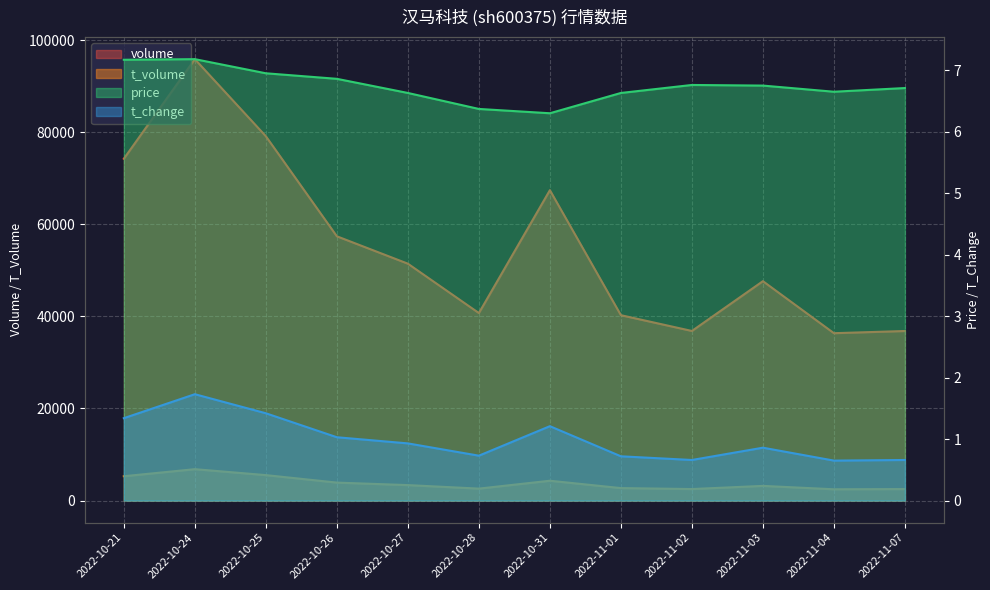

What are all the series names shown in the legend?

volume, t_volume, price, t_change